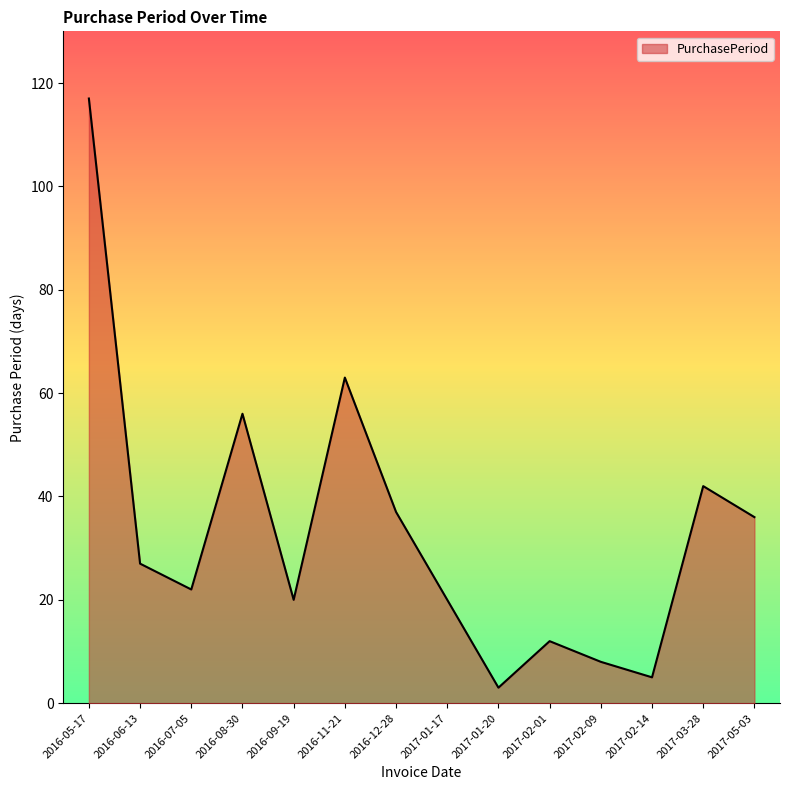

What is the ratio of the value at 2016-08-30 to the value at 2016-06-13?

2.1